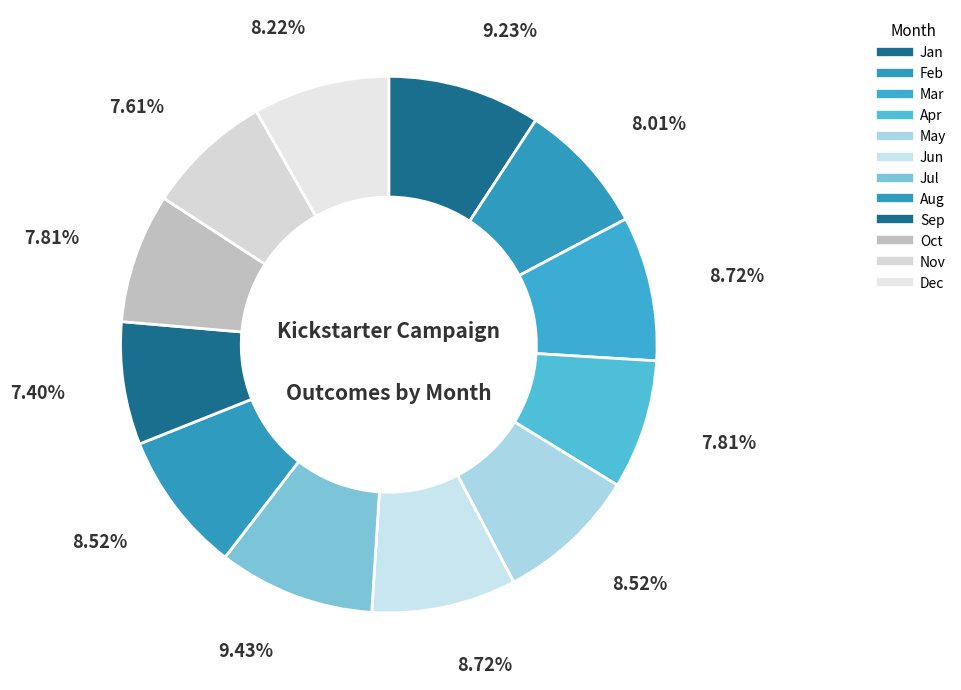

To the nearest percent, what percentage of the pie is Feb?

8%